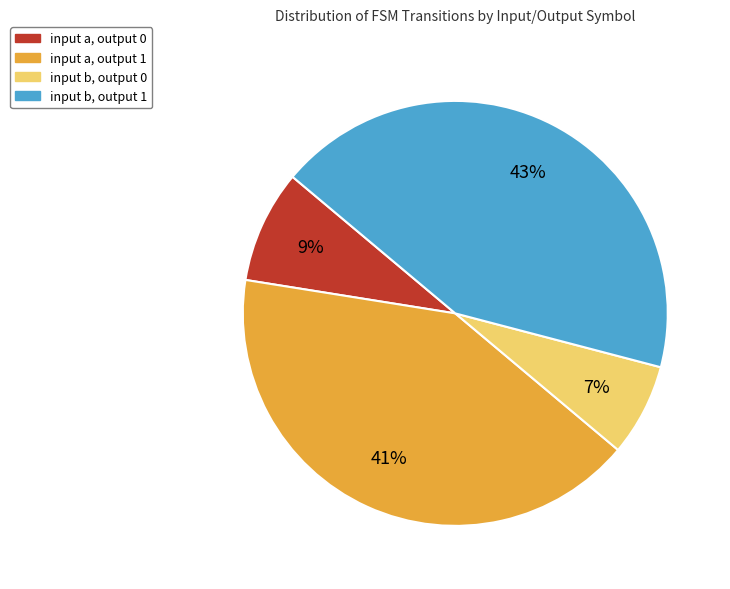

Is there a majority slice in this chart?

No